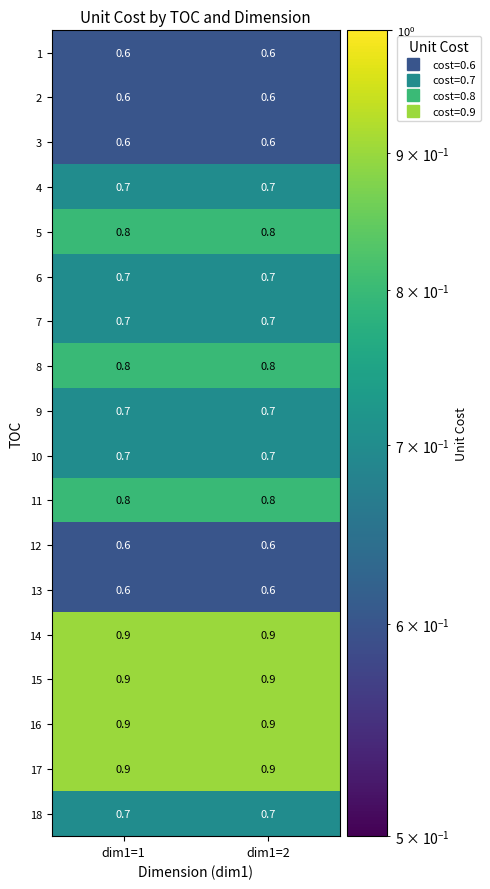

The 3 series shows 0.6 at dim1=2. True or false?

True